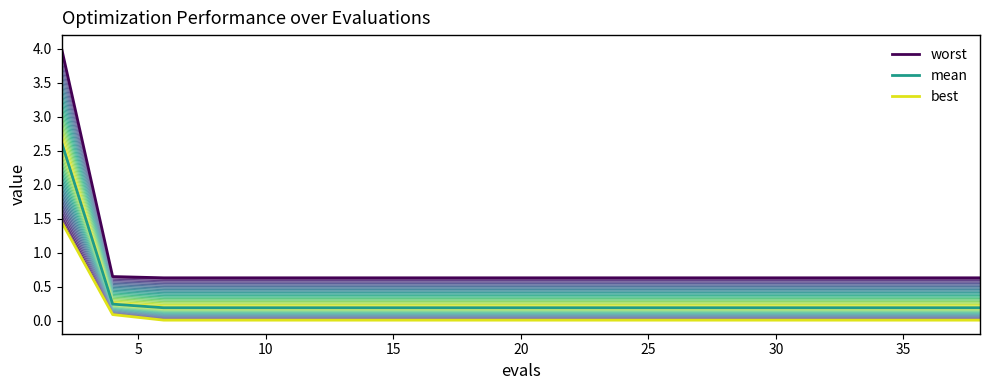

Rank the series by their maximum value, from lowest to highest.

best, mean, worst